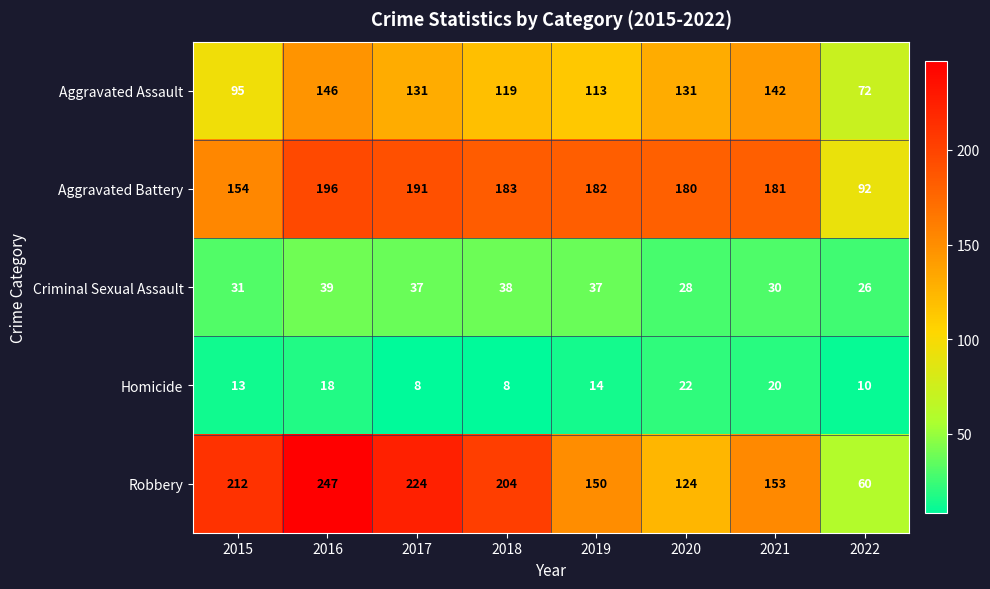

What is the minimum value for Criminal Sexual Assault?

26